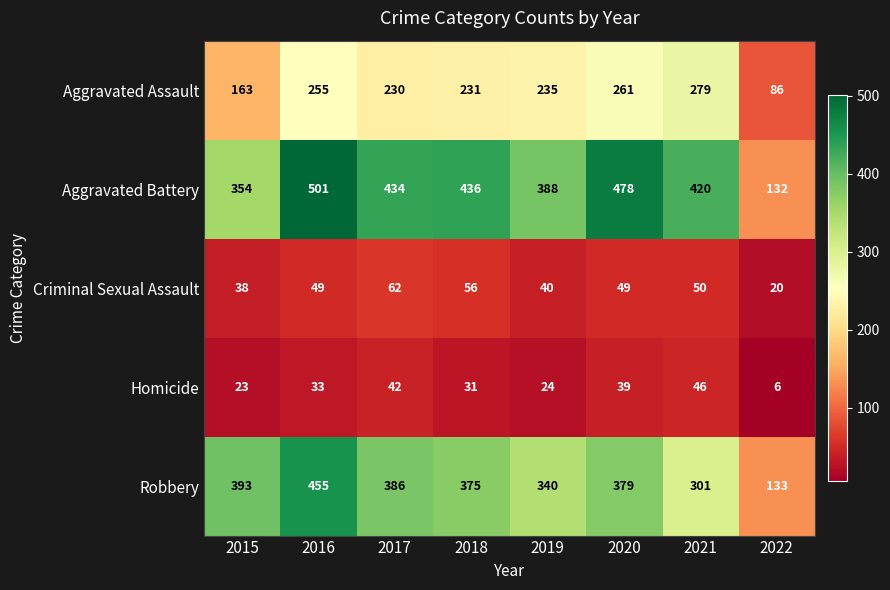

True or false: Criminal Sexual Assault has a value of 36 at 2018.

False